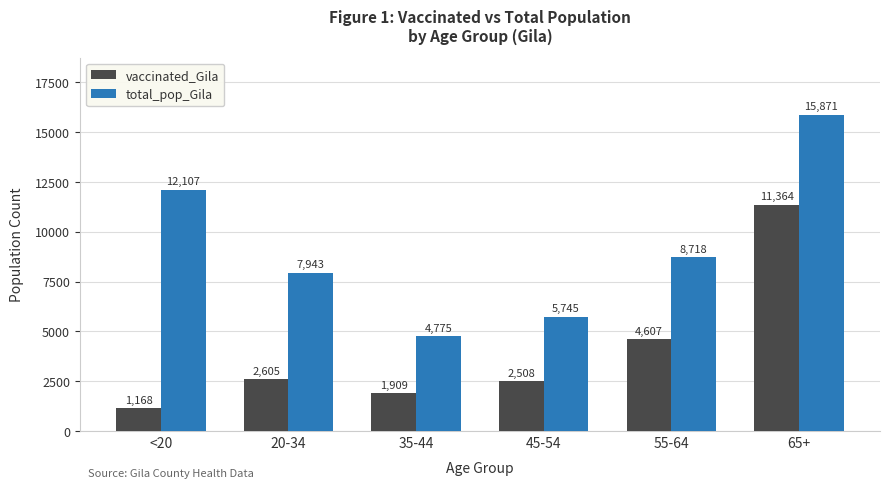

Which series has the largest range (max minus min)?

total_pop_Gila